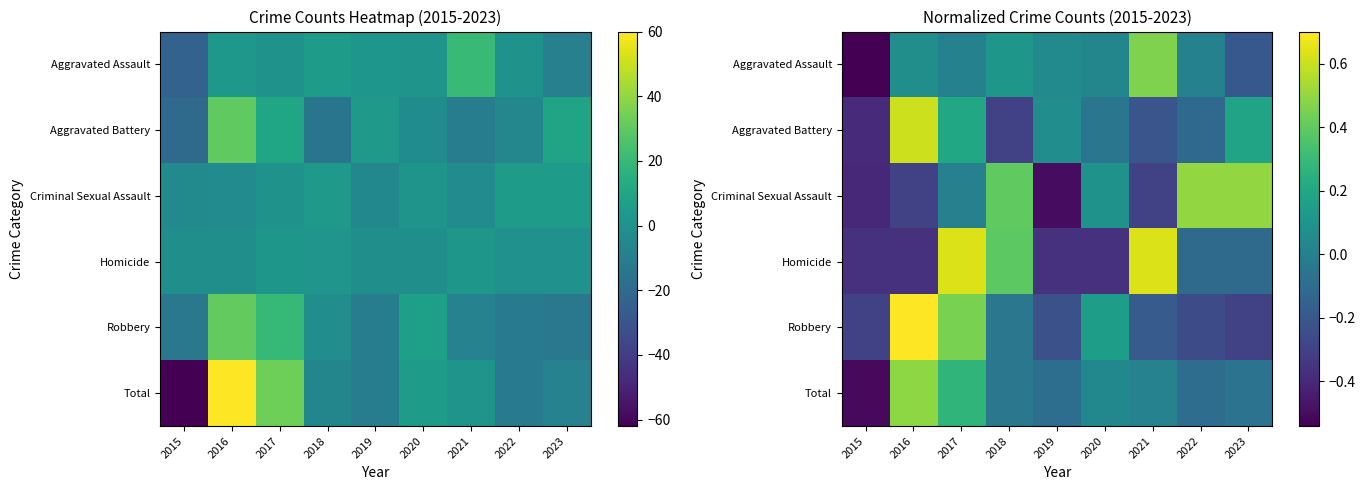

Rank the categories by Aggravated Battery value from highest to lowest.

2016, 2017, 2023, 2019, 2020, 2022, 2021, 2018, 2015